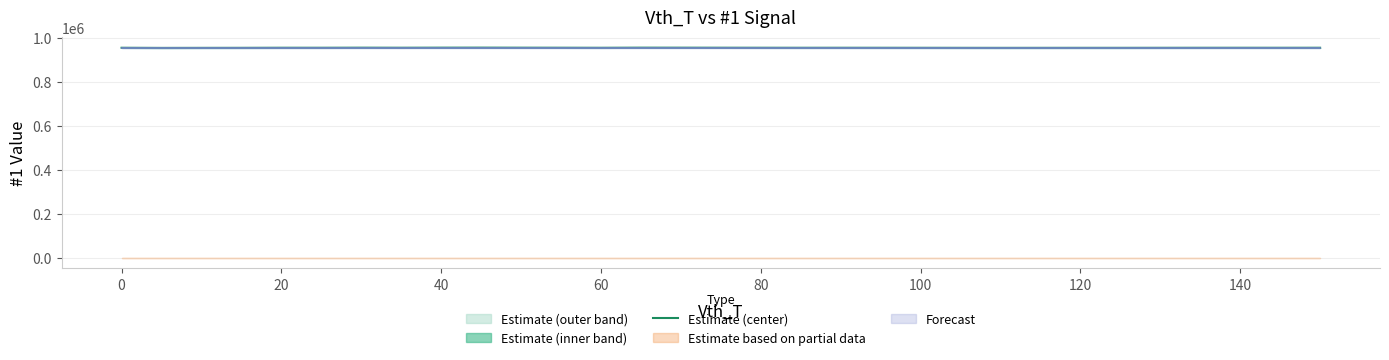

What is the value of the 7th point from the left?

954889